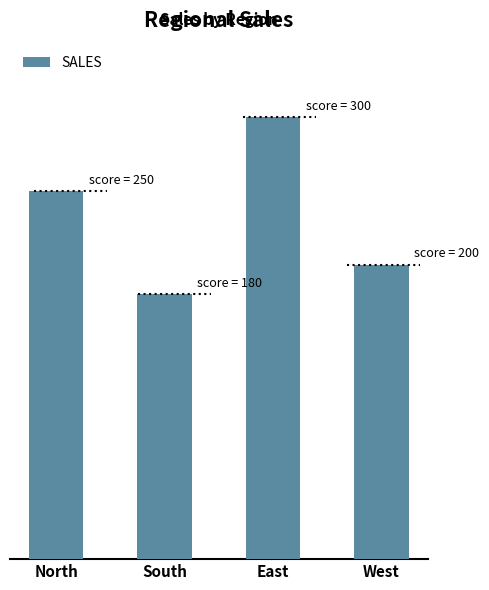

Does the chart contain any negative values?

No